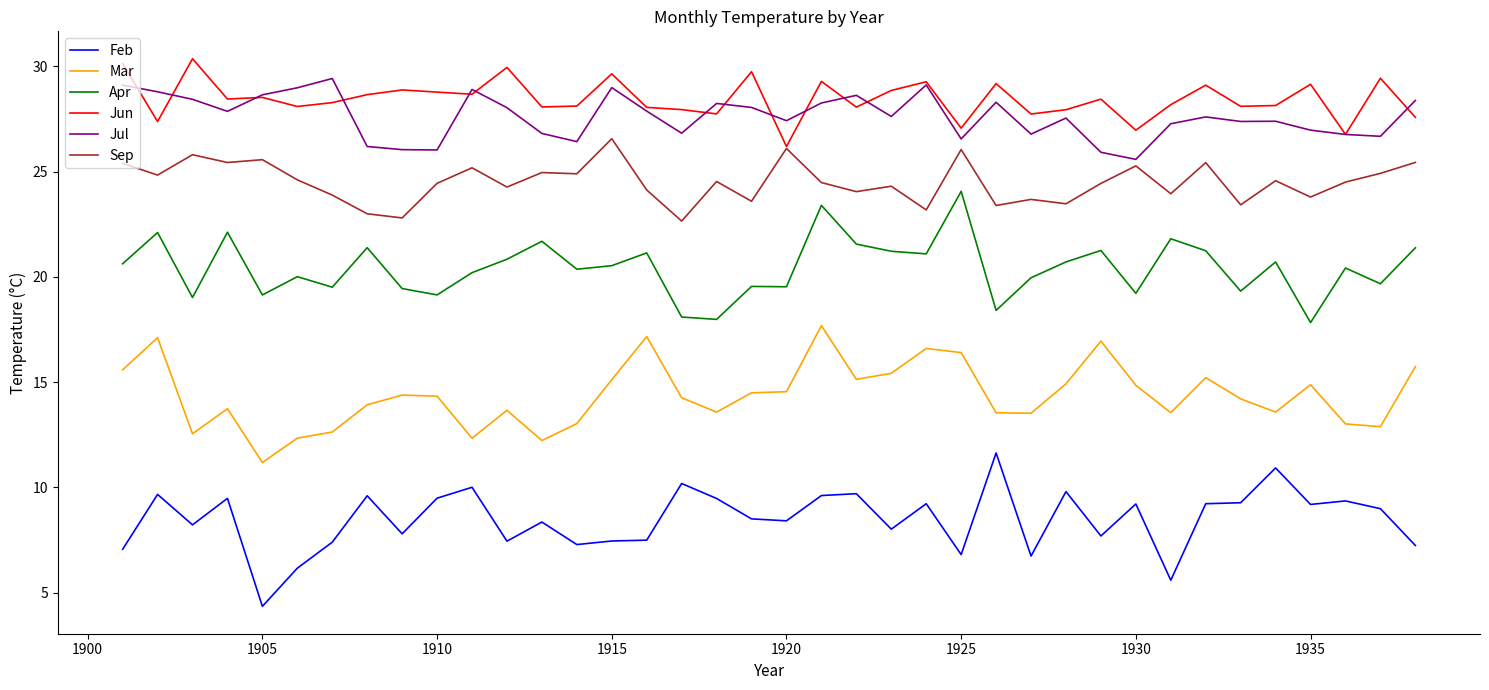

True or false: Jun and Feb cross at least once.

False